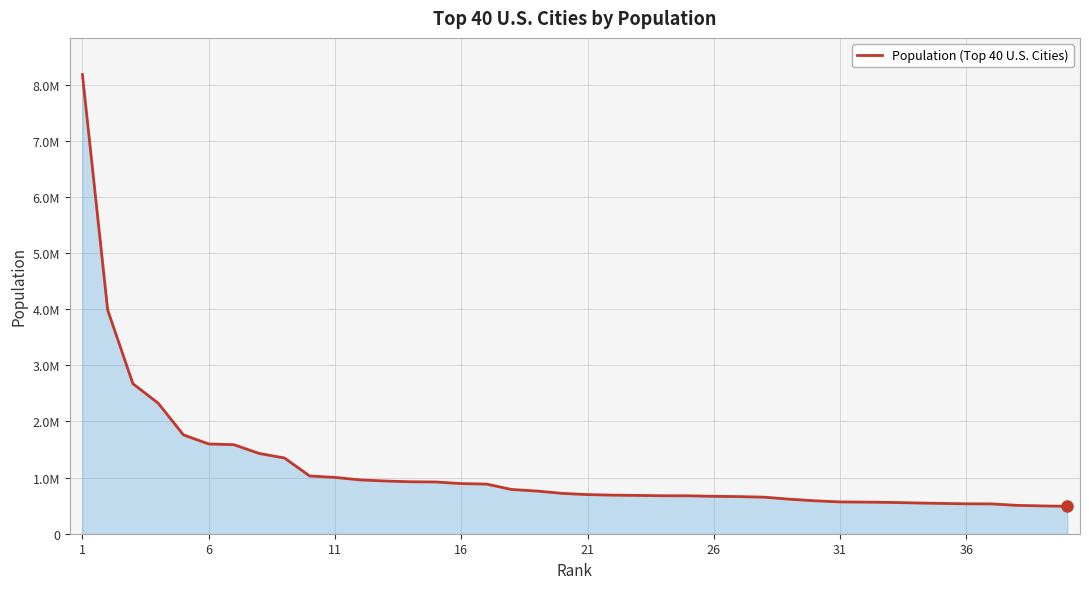

Does the chart have visible grid lines?

Yes